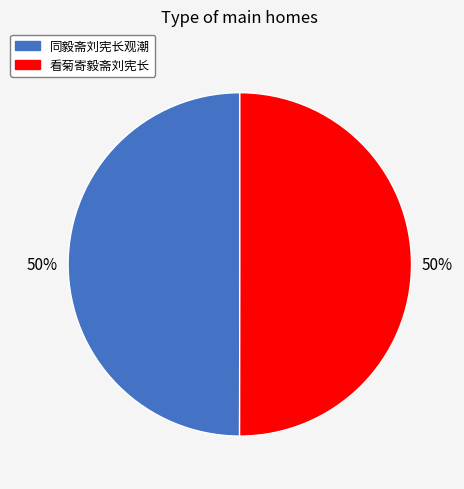

What is the ratio of the value at 同毅斋刘宪长观潮 to the value at 看菊寄毅斋刘宪长?

1.0